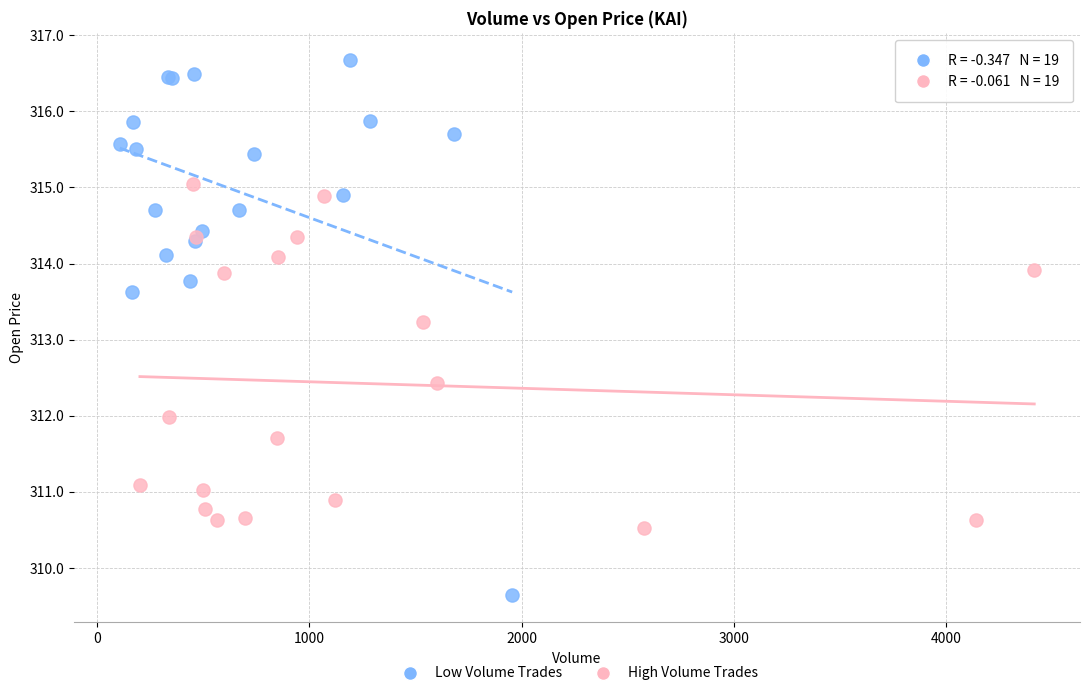

Which series contains the lowest Y value?

Low Volume Trades